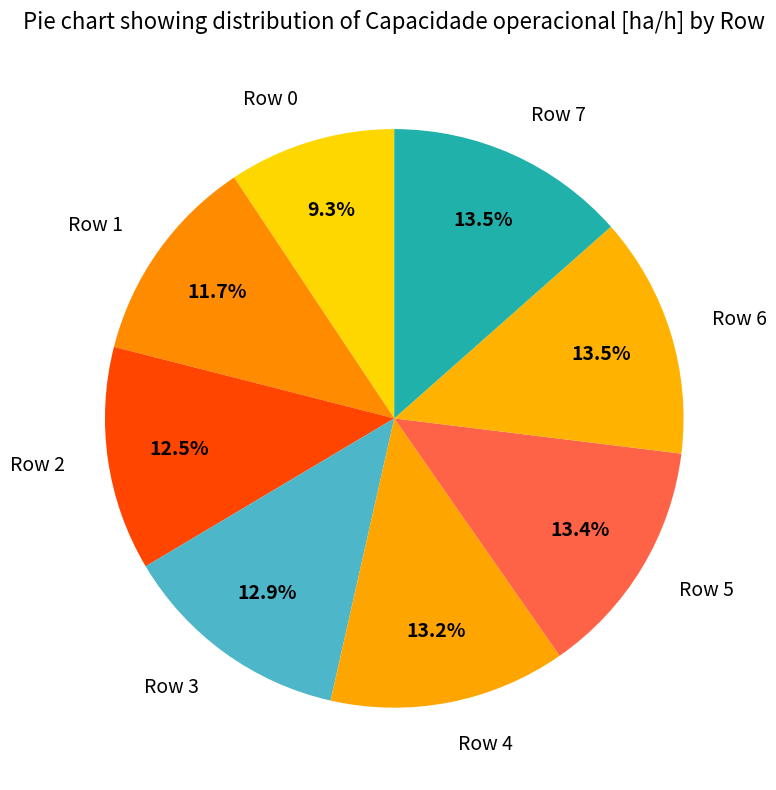

Which category has the smallest portion of the pie?

Row 0